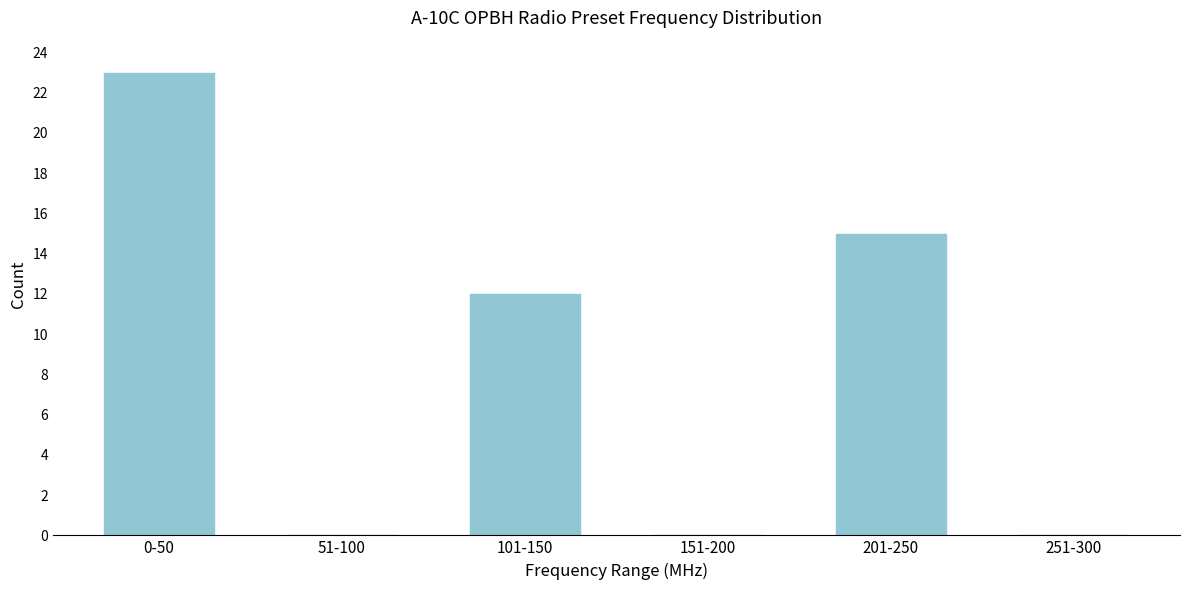

Reading left to right, what are all the values shown in this chart?

0-50=23	51-100=0	101-150=12	151-200=0	201-250=15	251-300=0